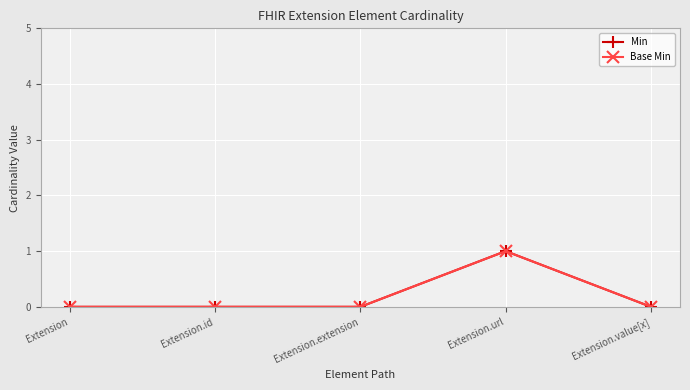

Does the chart display data point markers on the line(s)?

Yes